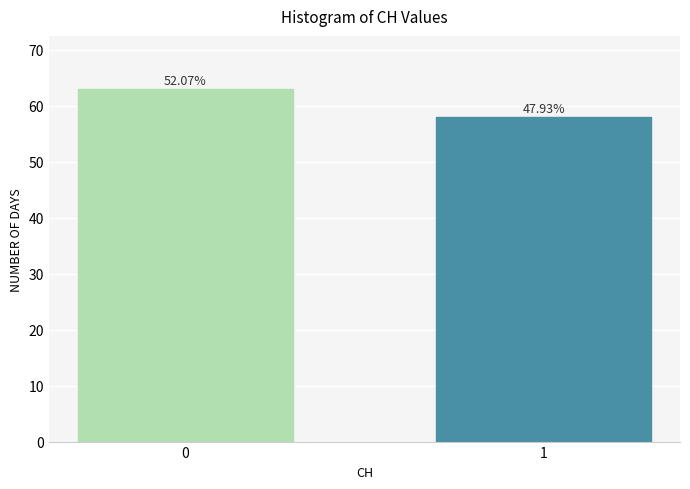

Are the bars horizontal?

No